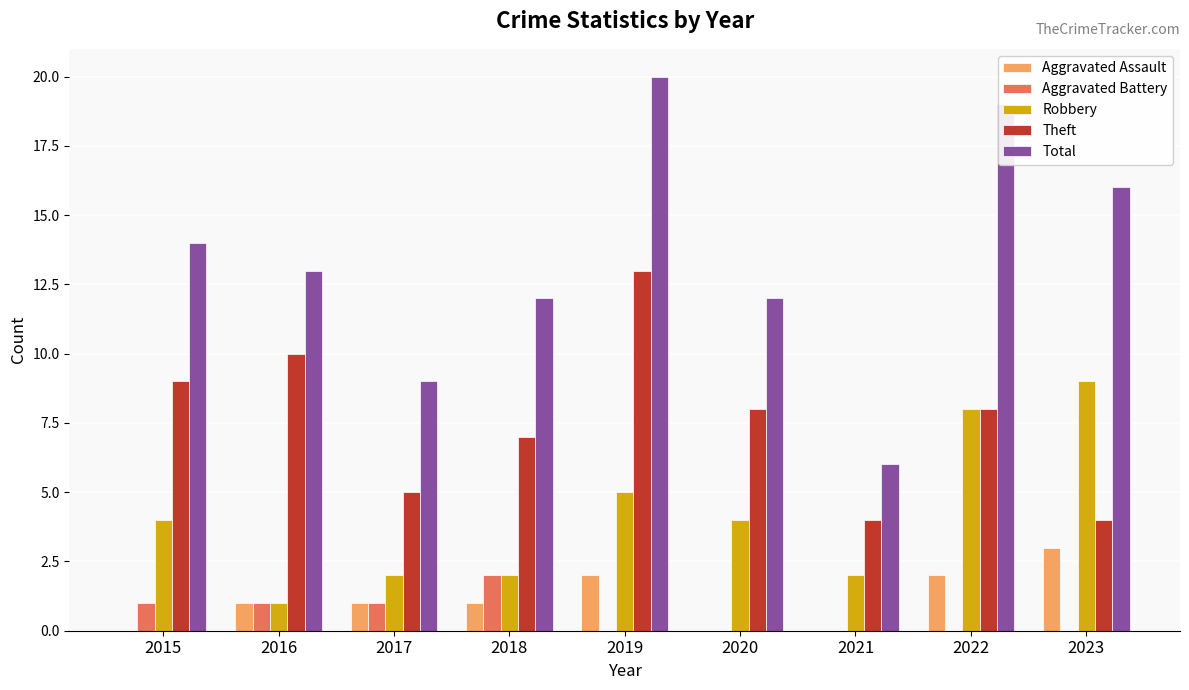

Does the chart contain stacked bars?

No